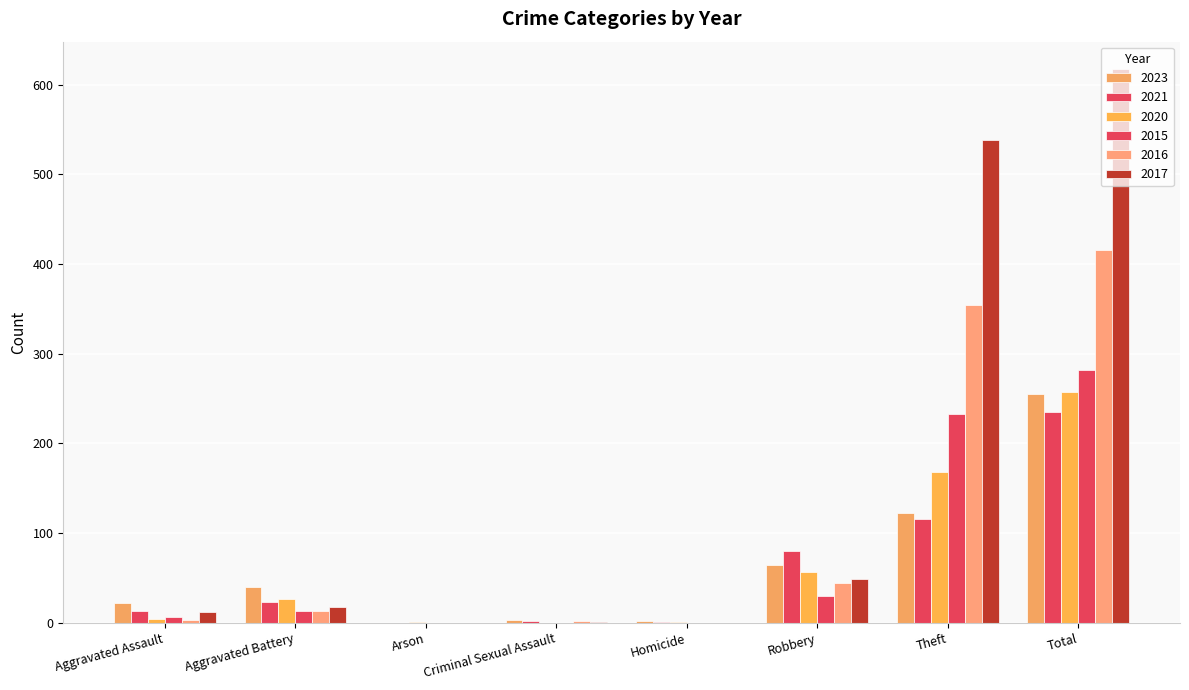

What is the label of the 3rd bar from the left?

Arson